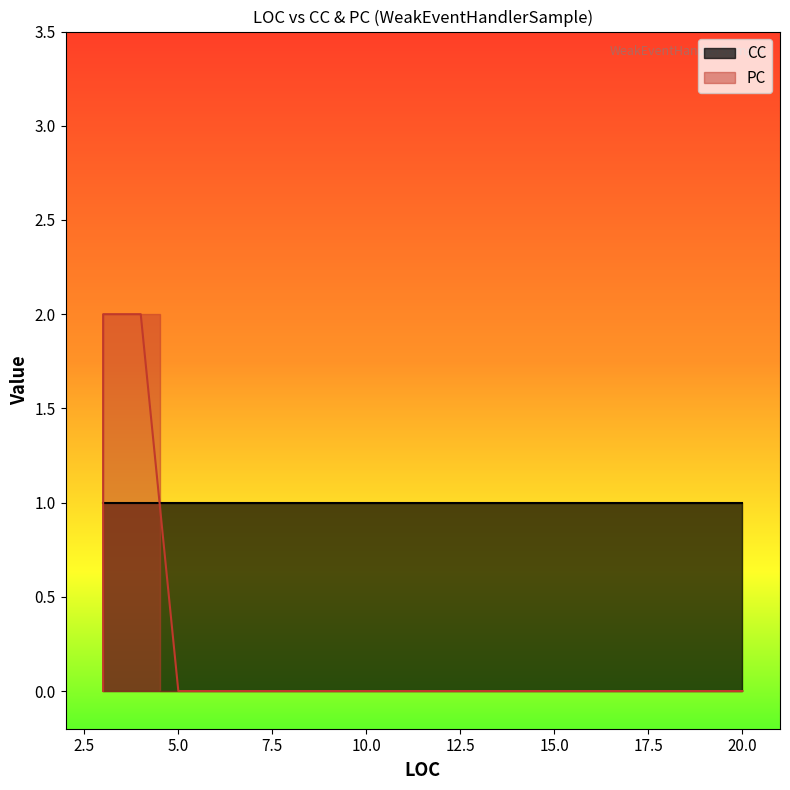

How many values in the PC series exceed 0?

2